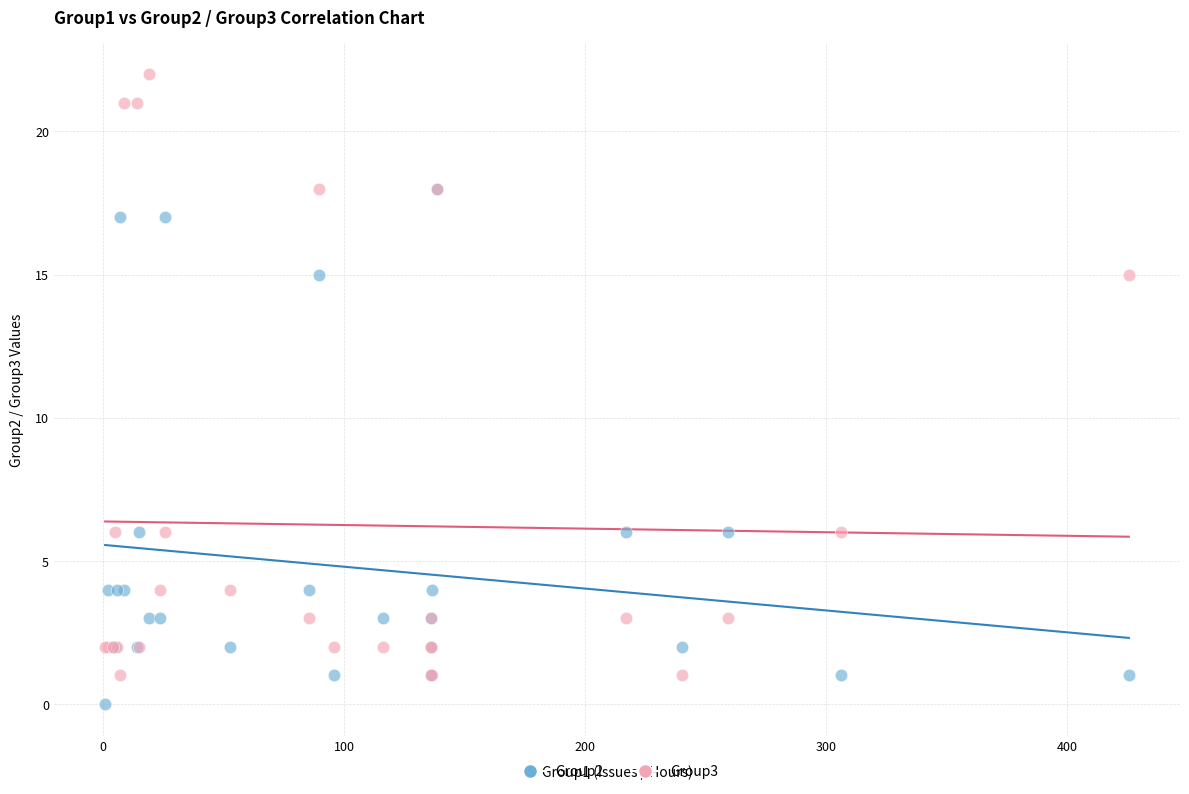

Which series reaches the maximum Y coordinate?

Group3